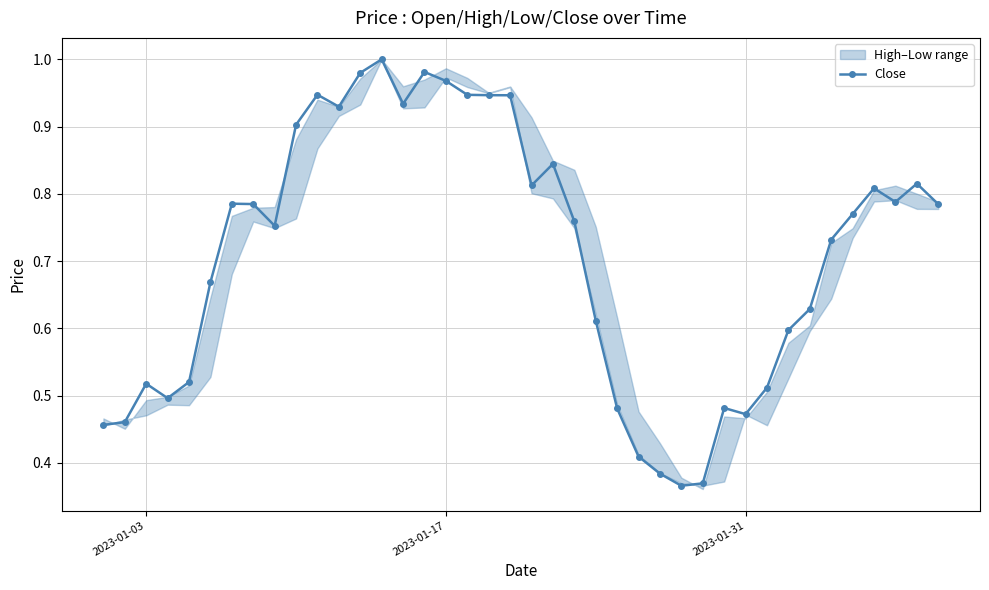

What is the difference between the maximum and minimum values?

0.6